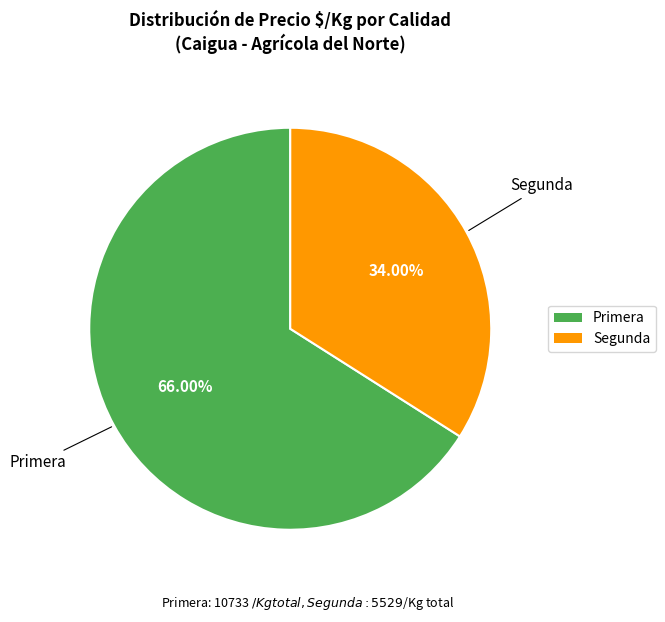

Which slice is the largest?

Primera